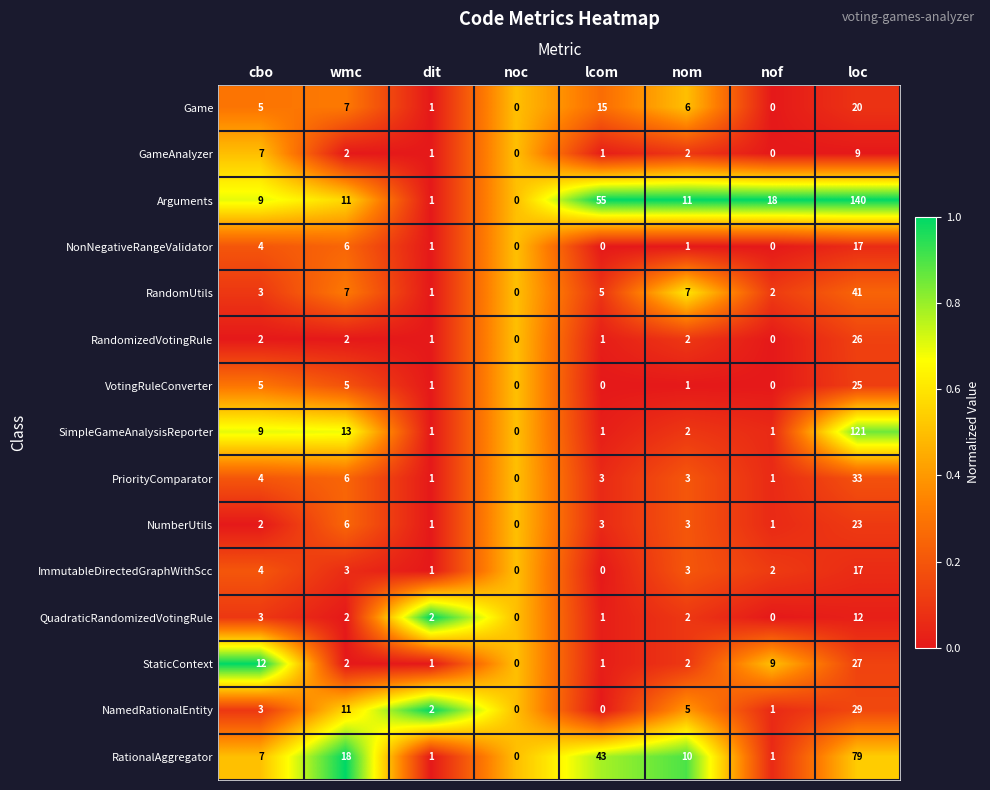

What is the difference between the second highest and second lowest values in the QuadraticRandomizedVotingRule series?

3